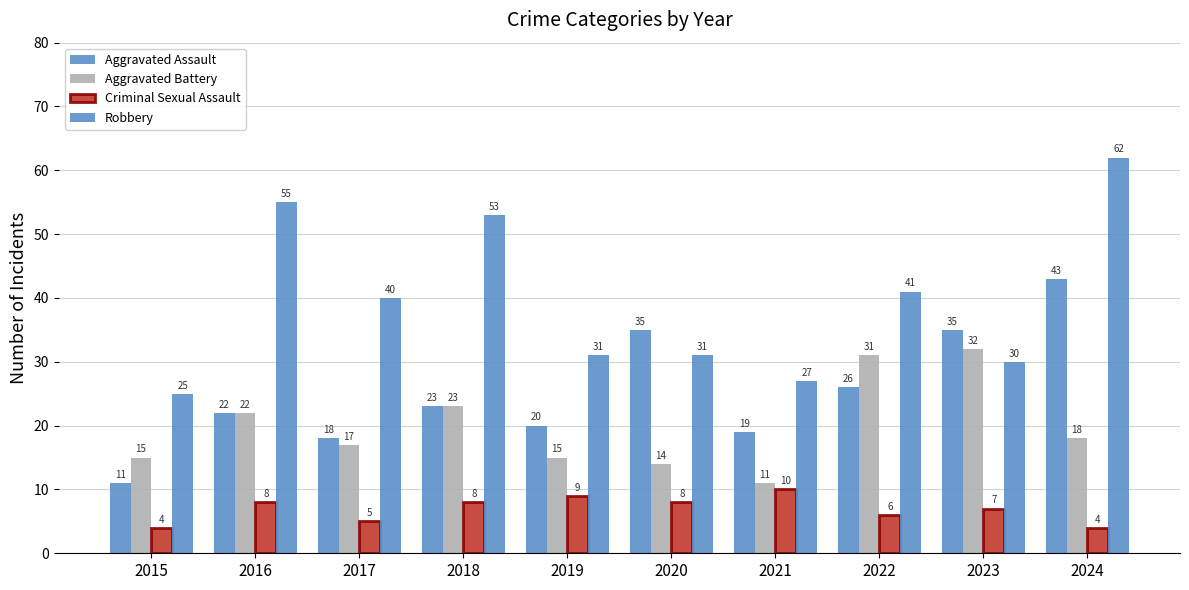

How many groups of bars are there?

10